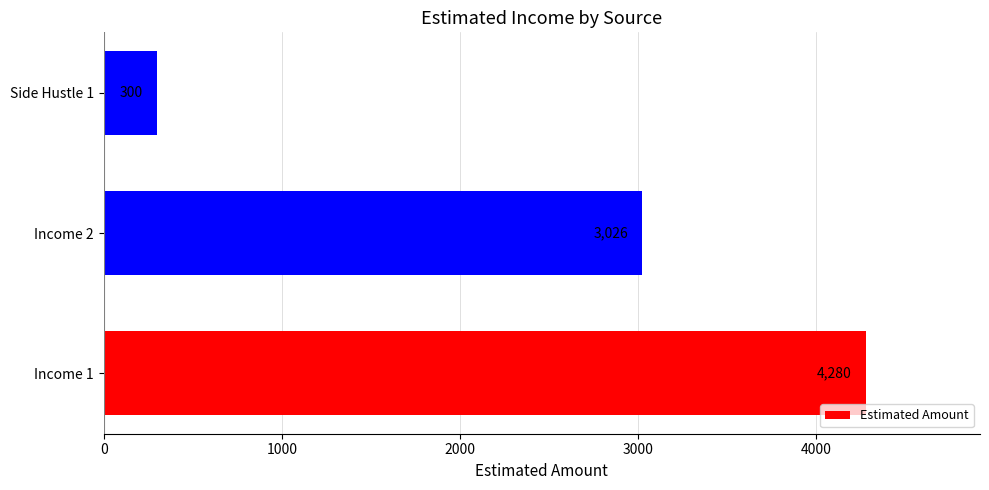

What is the minimum value shown in the chart?

300